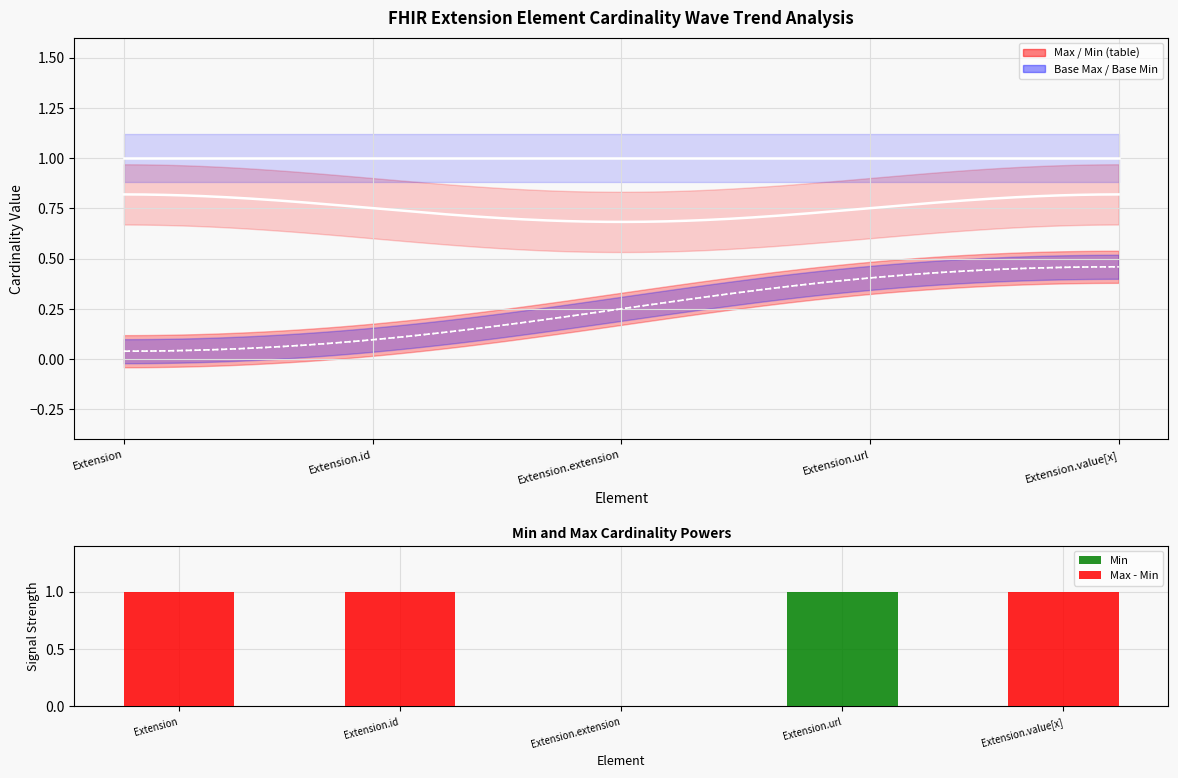

What is the value of the Max_val bar at the 5th from the left?

1